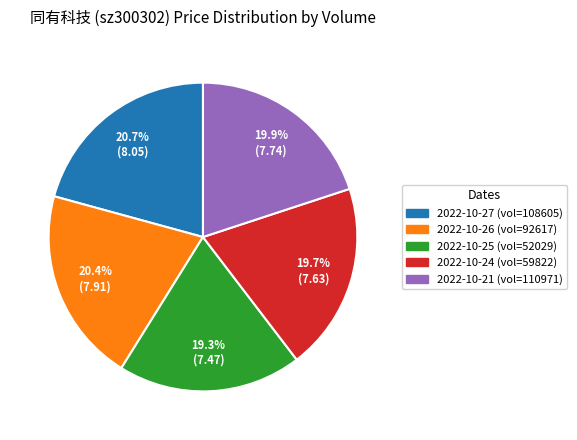

Is there a majority slice in this chart?

No